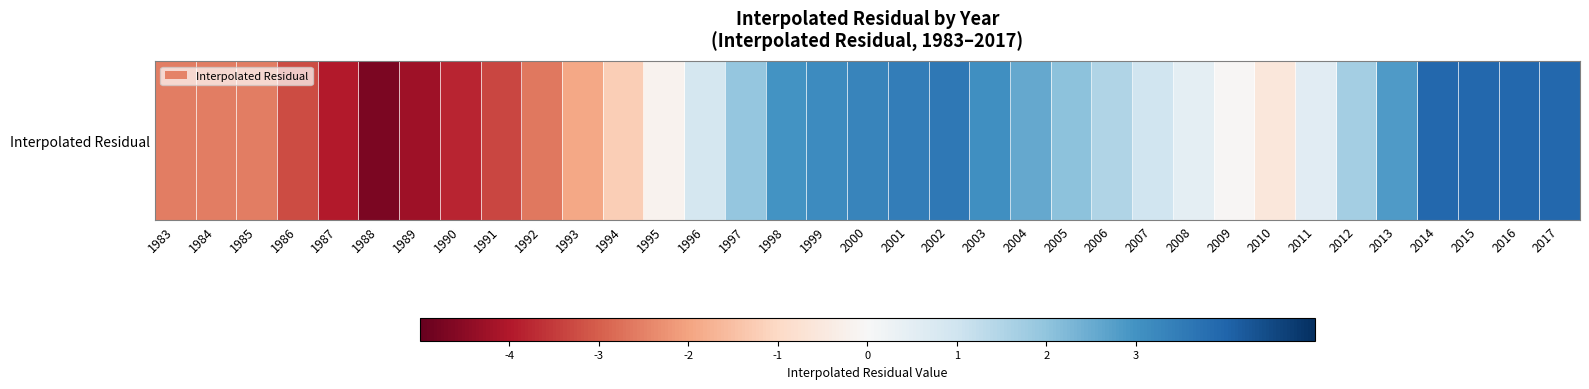

What is the difference between the values at 2013 and 2015?

1.1